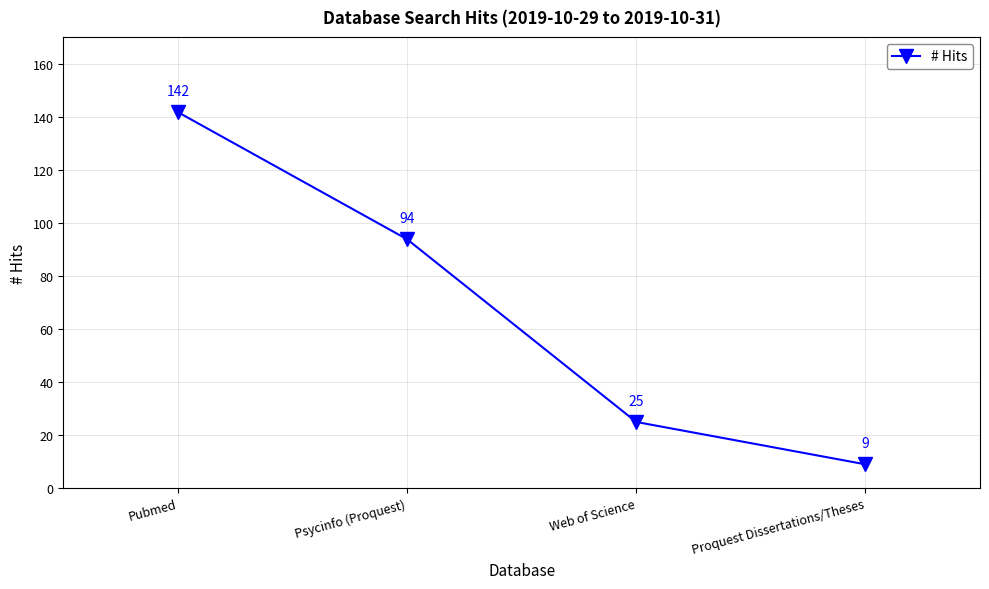

How many values are between 25 and 142?

3